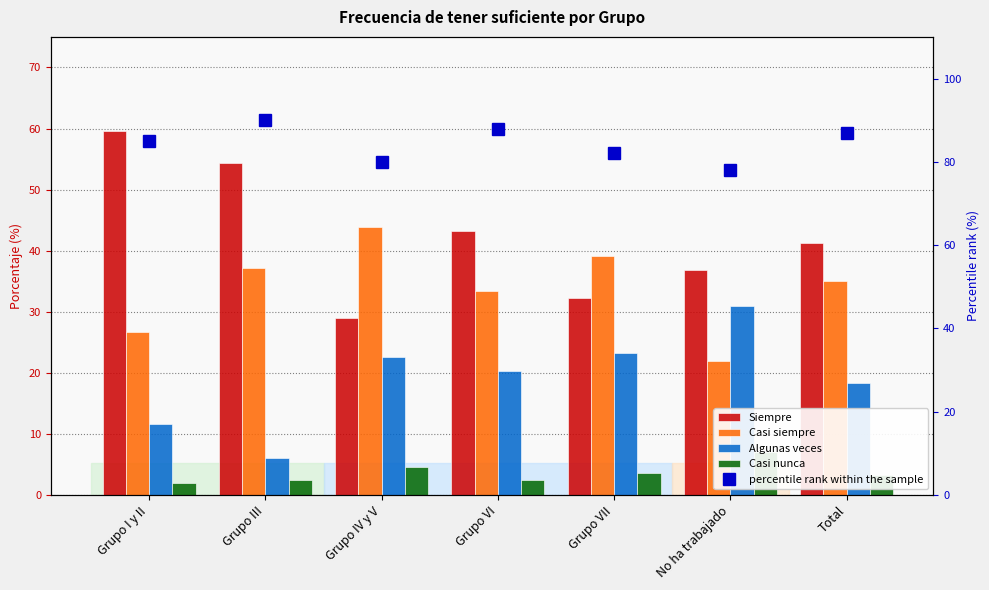

What is the difference between the highest and lowest values at Grupo VII?

78.4